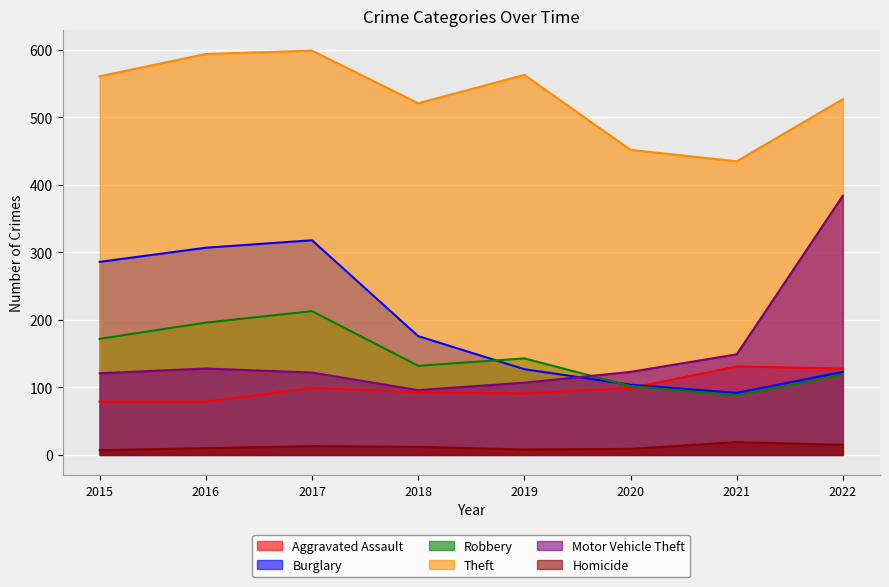

What is the minimum value shown in the chart?

7